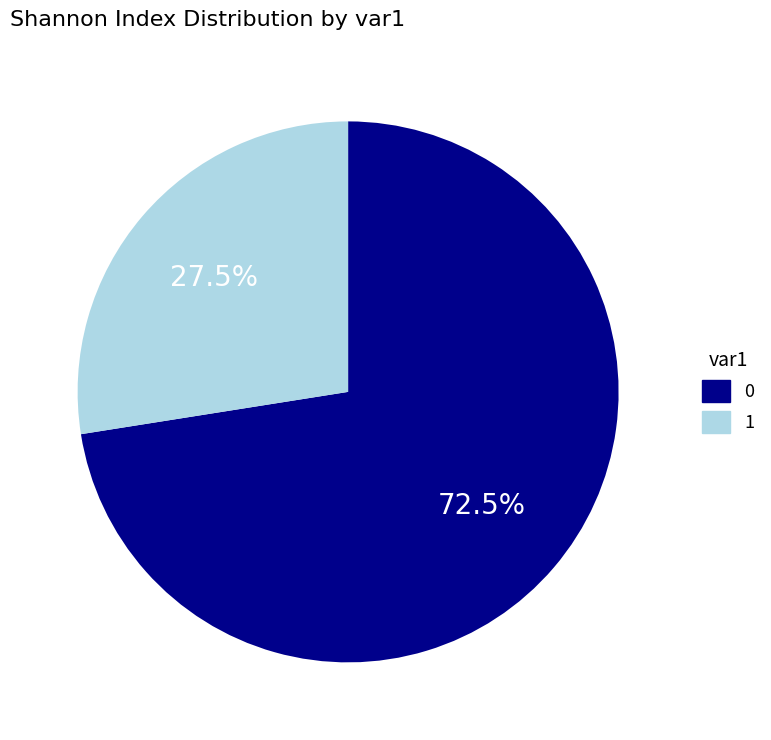

How many slices are in this pie chart?

2